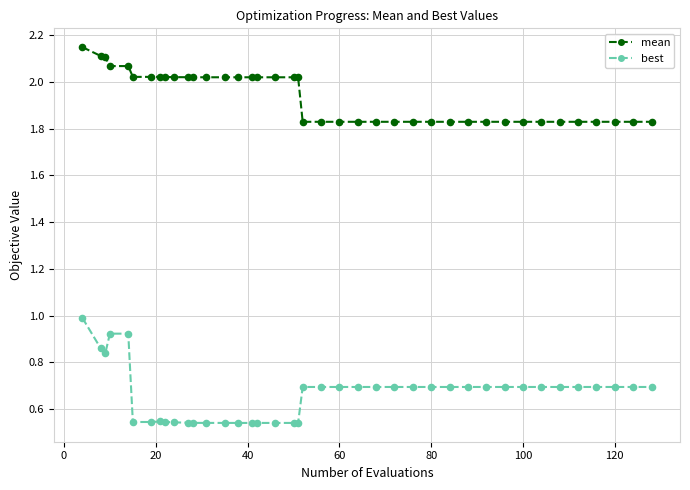

What are all the series names shown in the legend?

mean, best